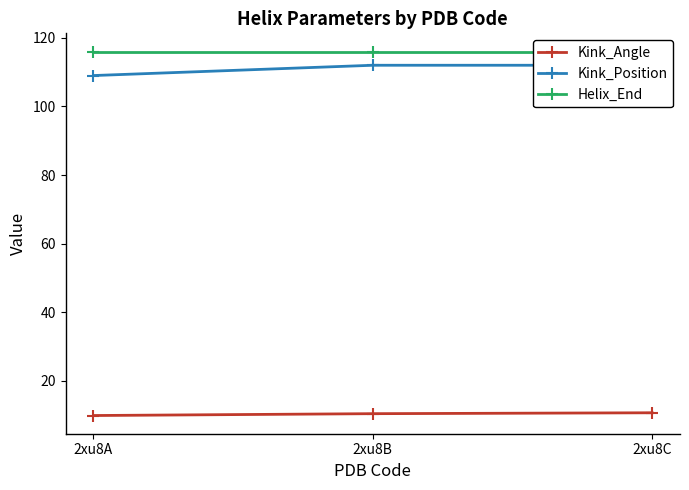

What are all the series names shown in the legend?

Kink_Angle, Kink_Position, Helix_End